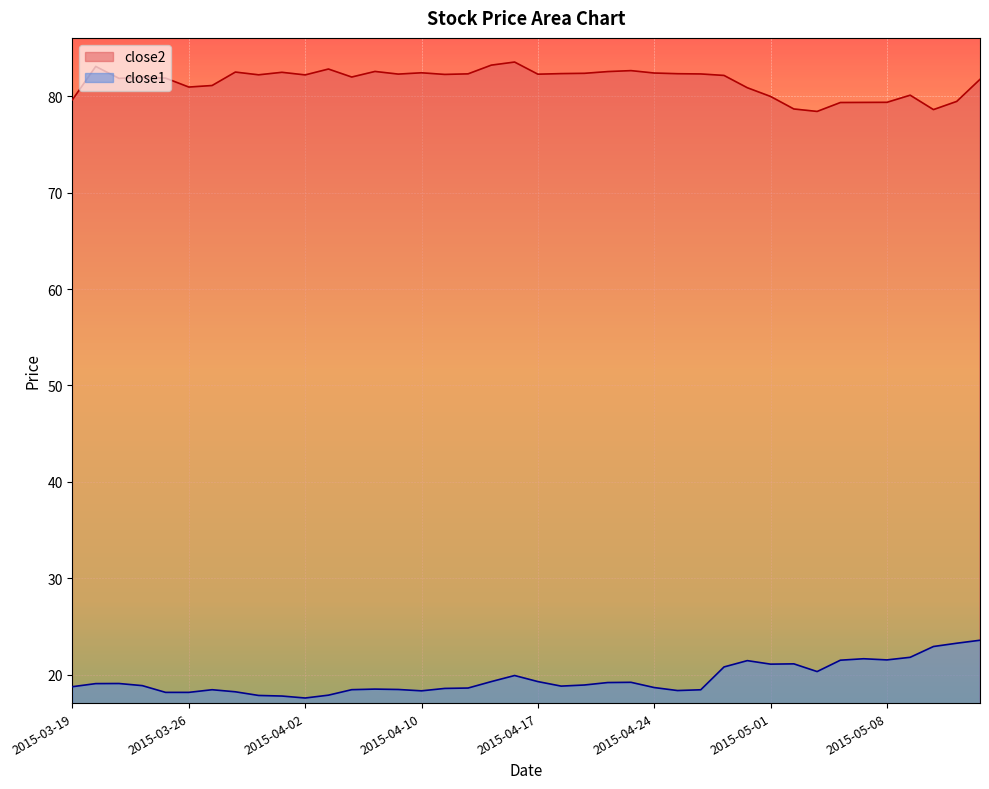

What is the difference between the maximum and second lowest values in the close2 series?

4.9